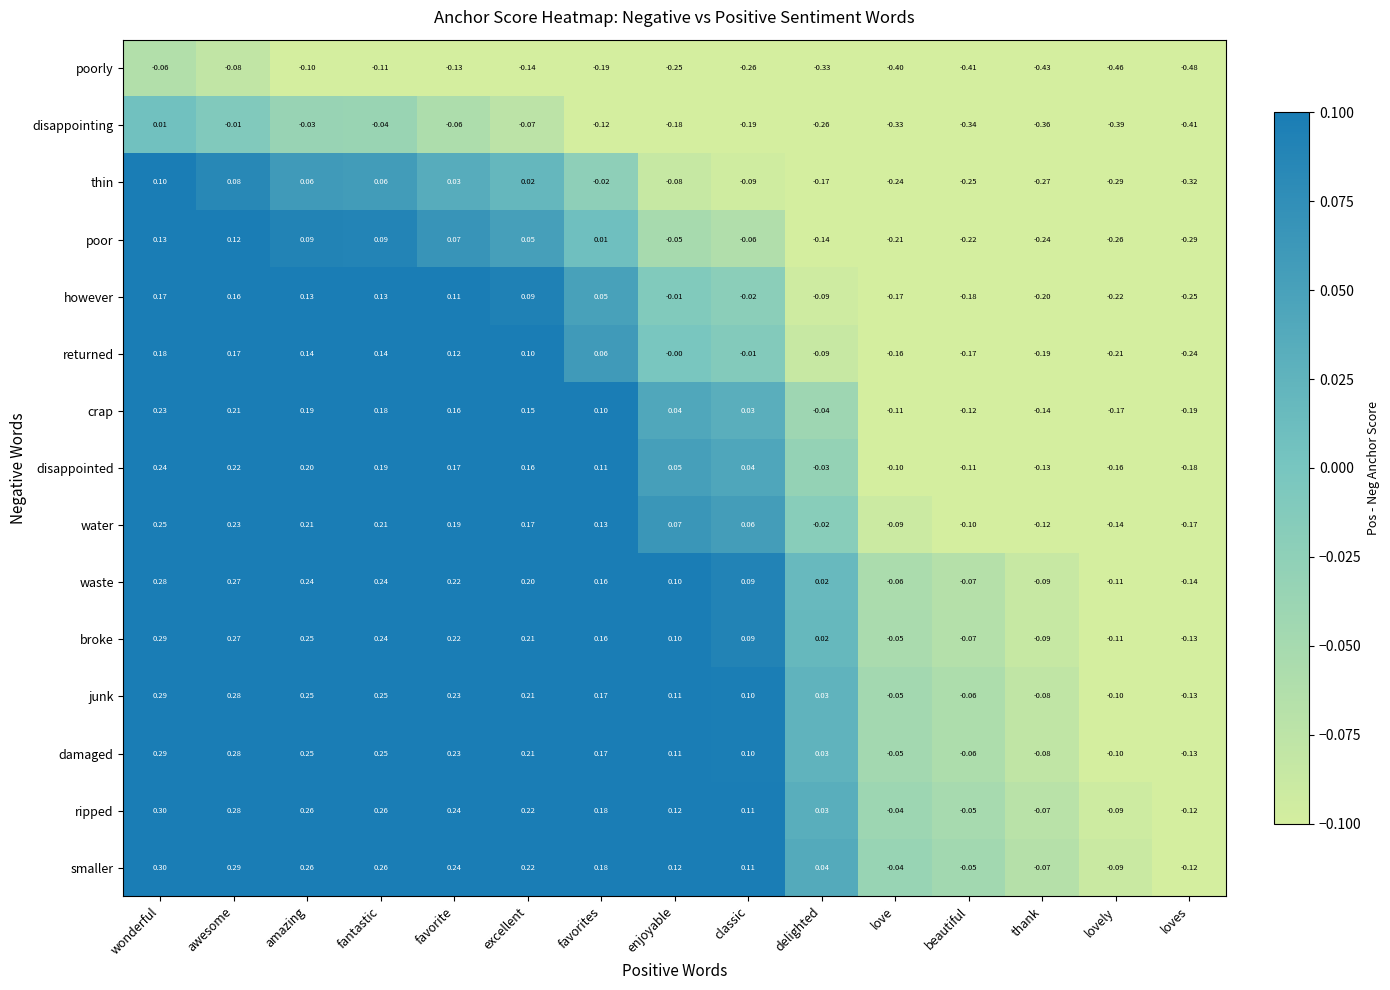

At which label does smaller reach its peak?

wonderful